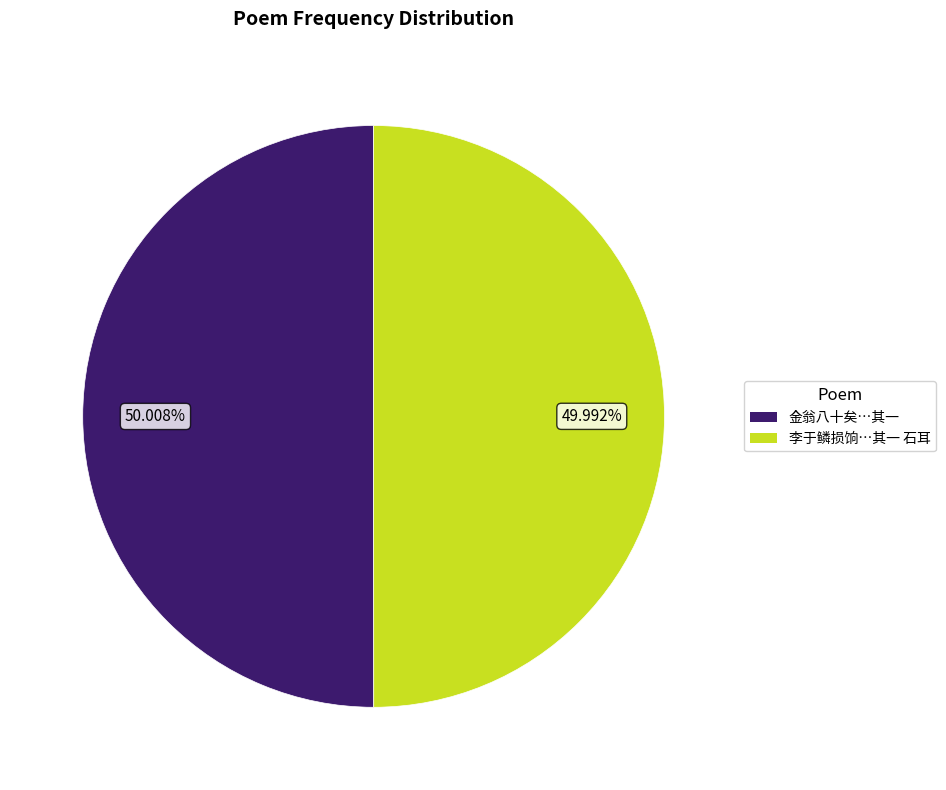

Does any single category account for the majority?

Yes